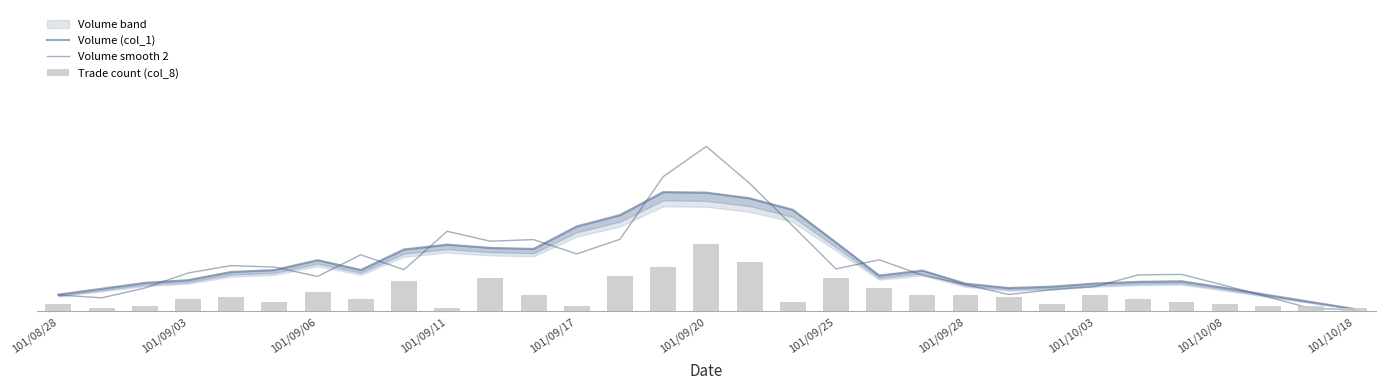

True or false: Volume smooth 2 has a value of 45.0 at 14.

False